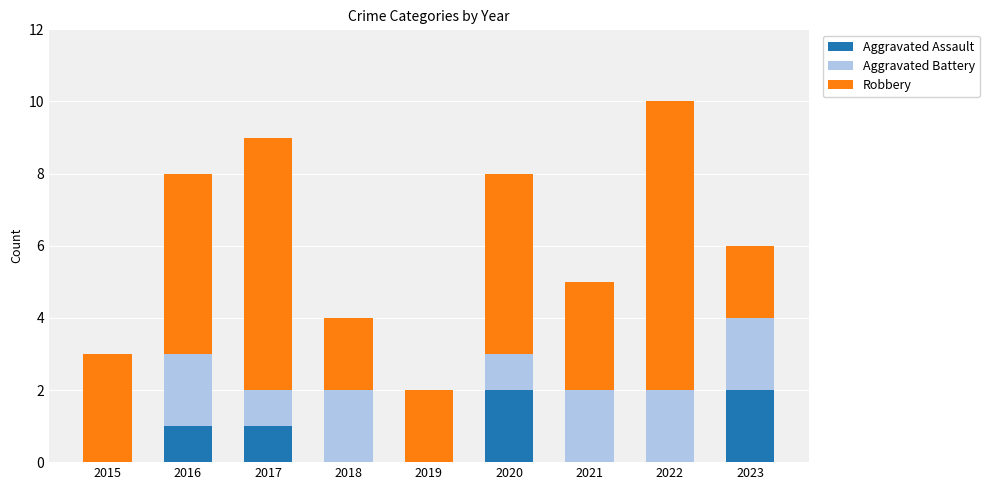

Reading left to right, transcribe the values for Aggravated Assault.

2015=0	2016=1	2017=1	2018=0	2019=0	2020=2	2021=0	2022=0	2023=2